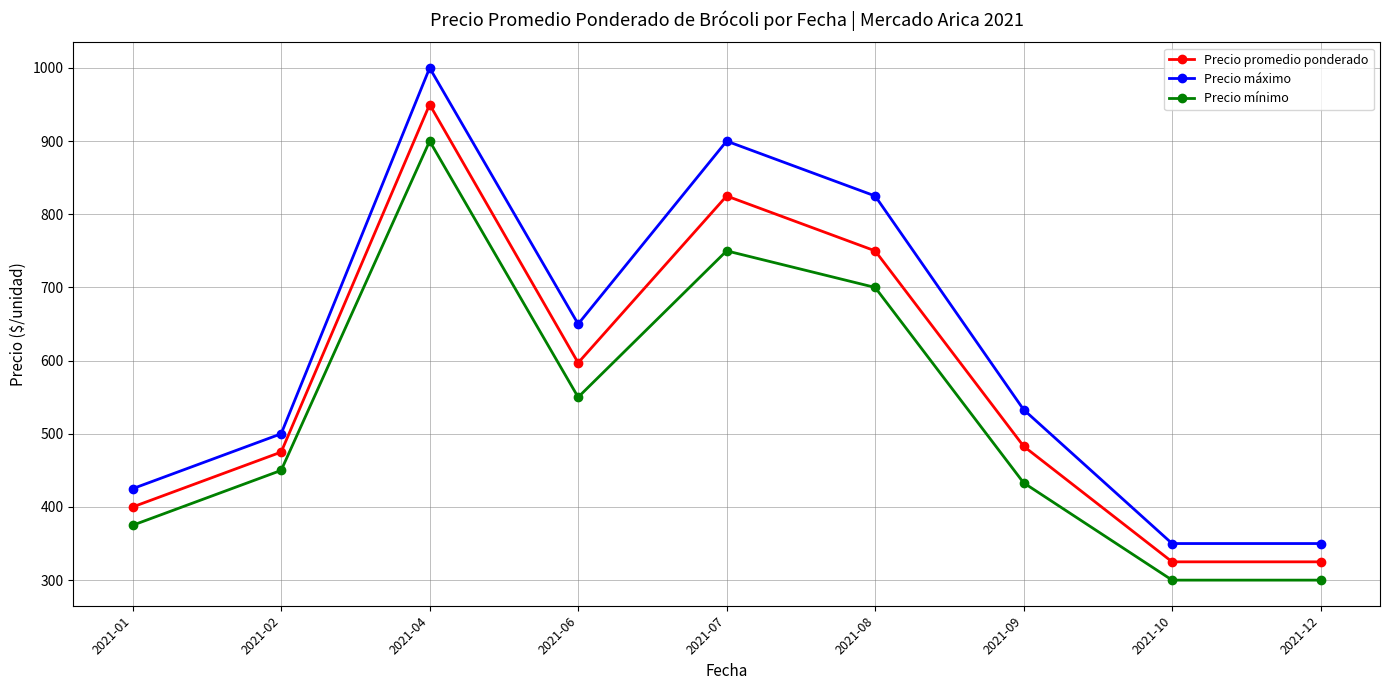

Is the value of Precio mínimo at 2021-10 greater than the value of Precio promedio ponderado at 2021-07?

No